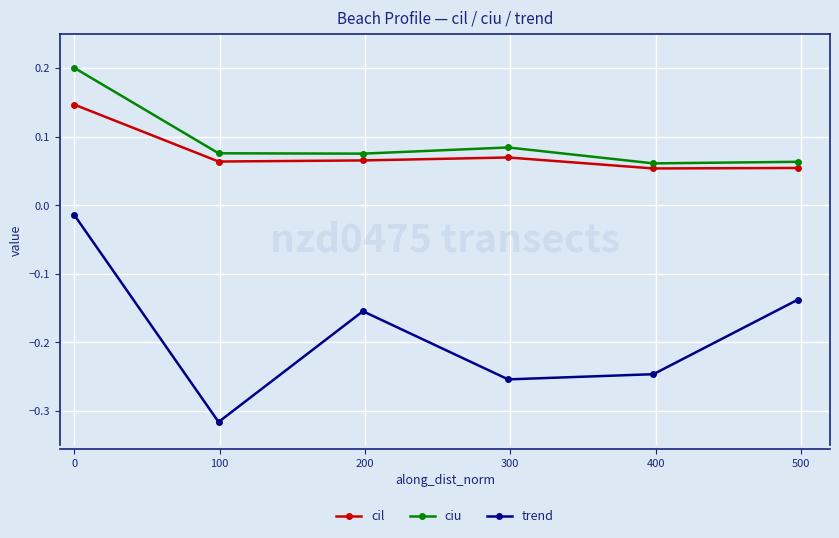

Rank the series by their maximum value, from lowest to highest.

trend, cil, ciu